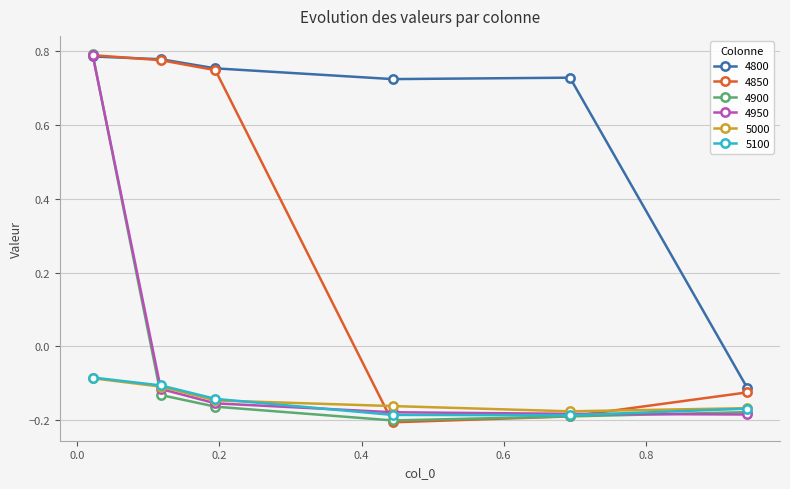

What is the difference between the maximum and minimum values in the 4800 series?

0.9